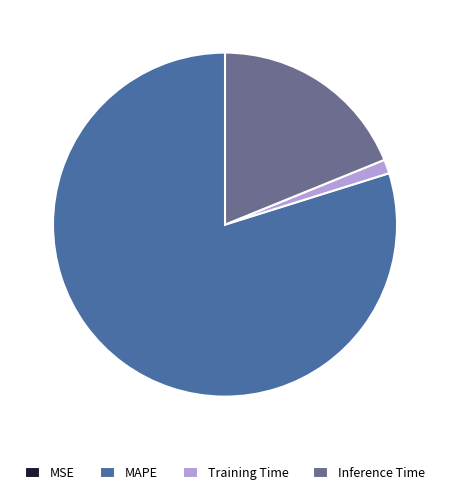

Is it true that Training Time is 14% of the pie?

False